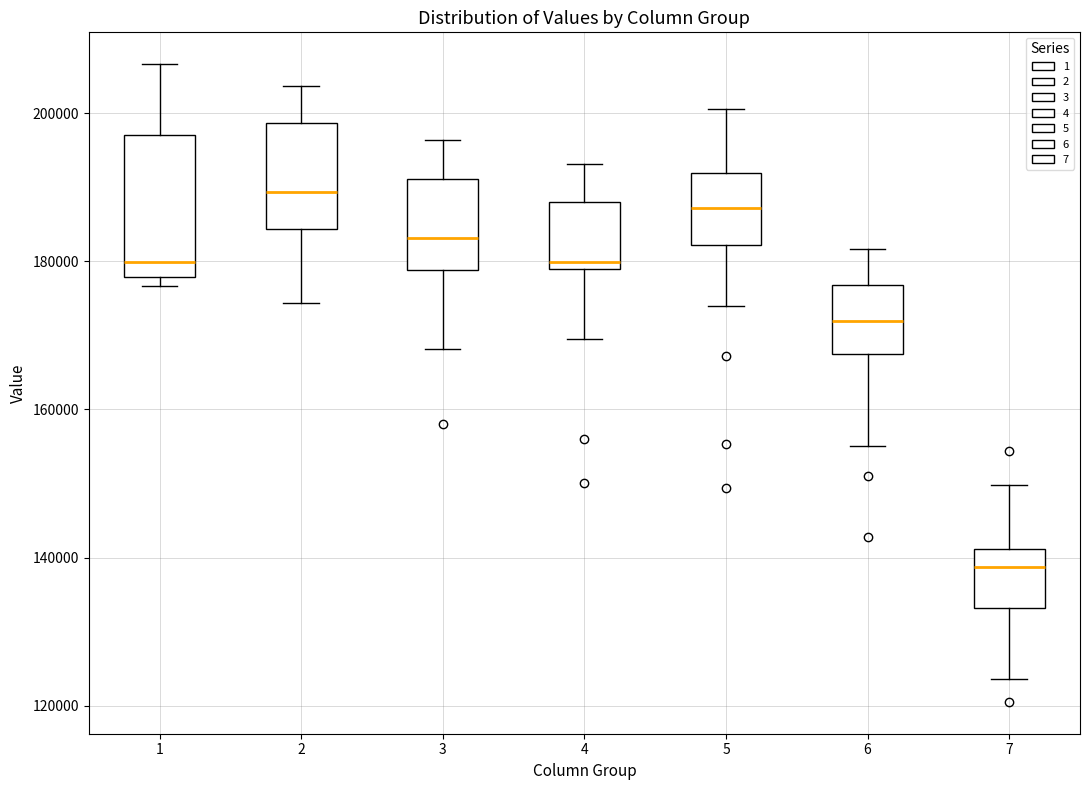

Reading left to right, read every box against the y-axis: the position of its median line, the range the box covers, and the ends of its whiskers. The values are not printed on the chart, so give them approximately, as read against the axis.

1: median 180000, box 178000 to 196000, whiskers 176000 to 206000
2: median 190000, box 184000 to 198000, whiskers 174000 to 204000
3: median 184000, box 178000 to 192000, whiskers 168000 to 196000
4: median 180000 (just above the box's lower edge), box 180000 to 188000, whiskers 170000 to 194000
5: median 188000, box 182000 to 192000, whiskers 174000 to 200000
6: median 172000, box 168000 to 176000, whiskers 156000 to 182000
7: median 138000, box 134000 to 142000, whiskers 124000 to 150000